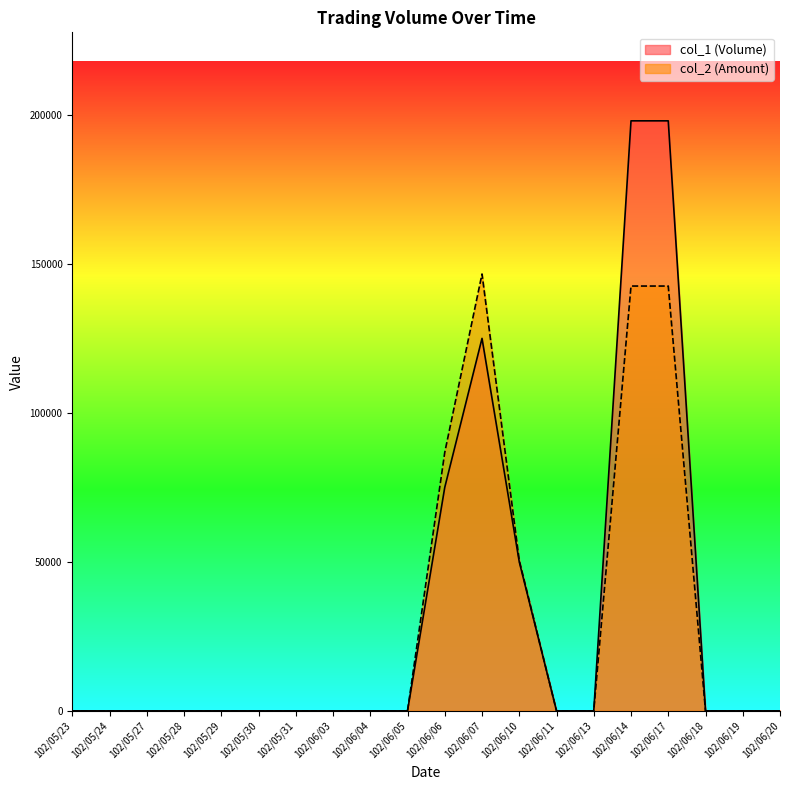

Count the col_1 (Volume) values in the range 0 to 50000.

16